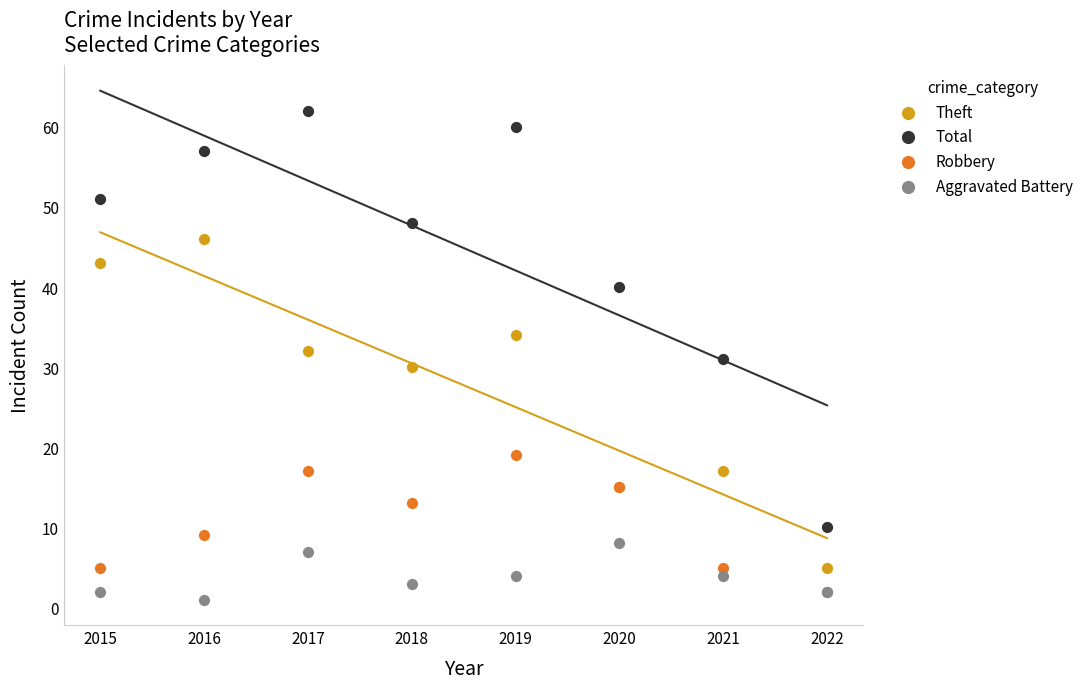

In the Total series, what Y value is closest to 36?

40